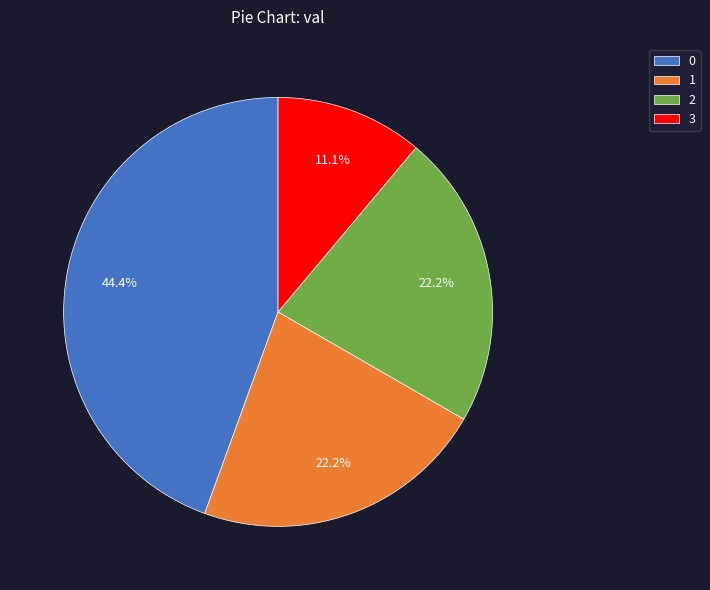

Which slice is the smallest?

3